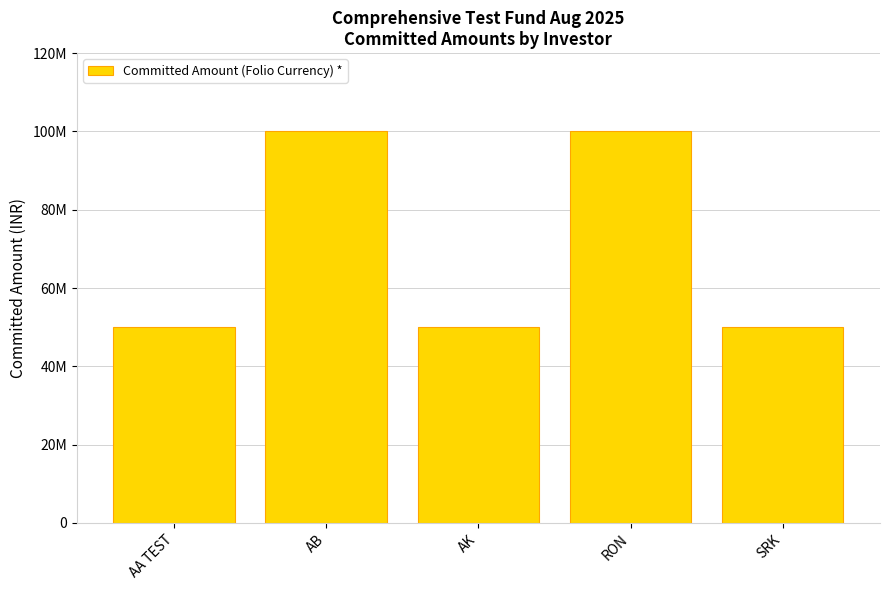

What value does the data have at AK?

50000000